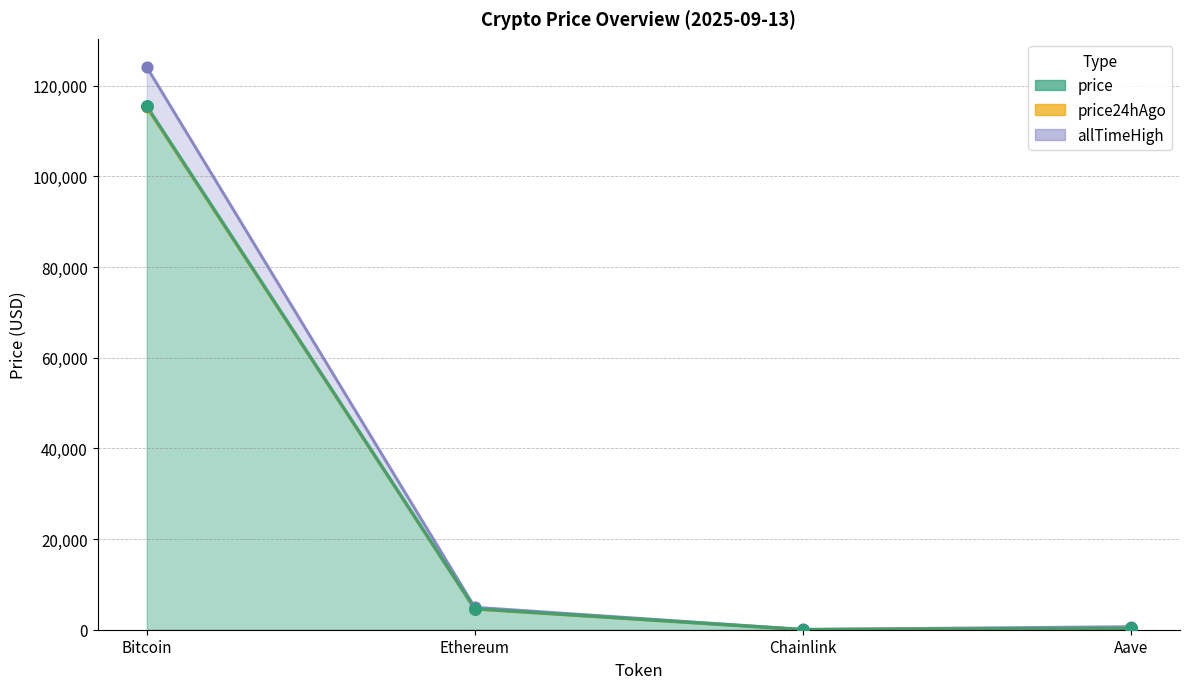

At how many categories does at least one series exceed 62810?

1